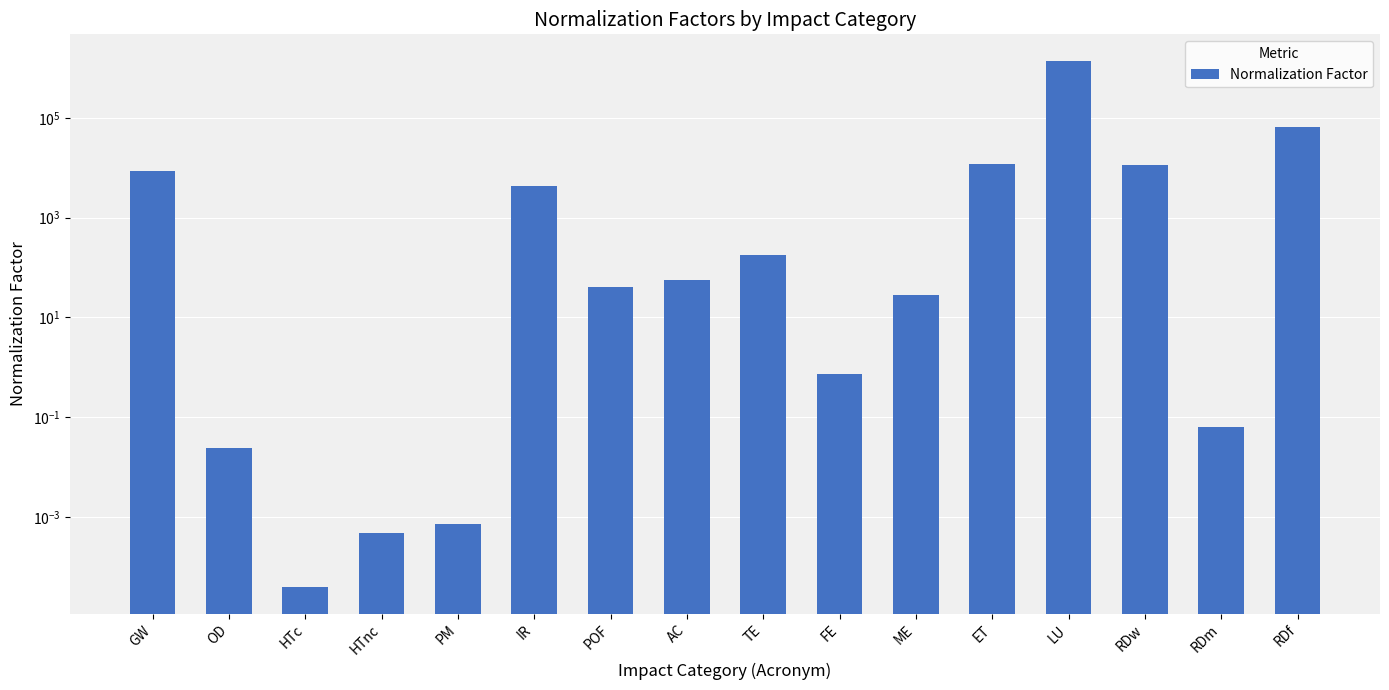

List the labels in order of value, smallest first.

HTc, HTnc, PM, OD, RDm, FE, ME, POF, AC, TE, IR, GW, RDw, ET, RDf, LU